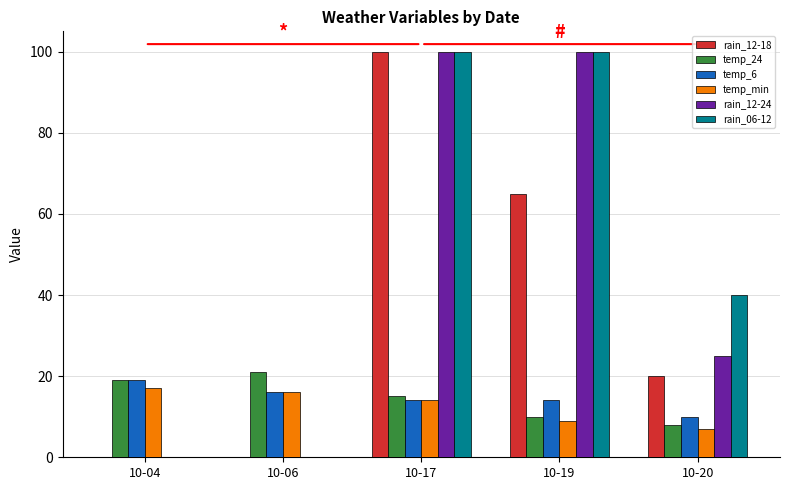

Between 10-06 and 10-20, which series saw the biggest shift?

rain_06-12